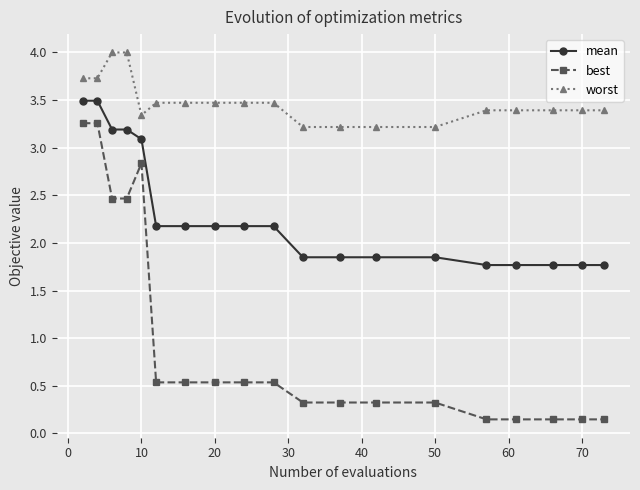

Which series has the largest total across all categories?

worst